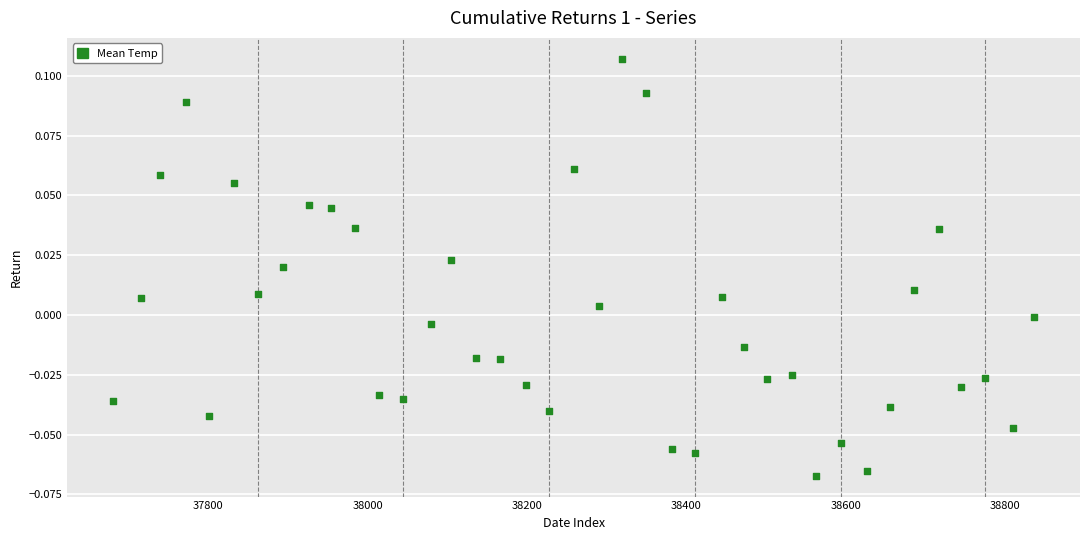

What is the range of X values (max minus min)?

1155.0